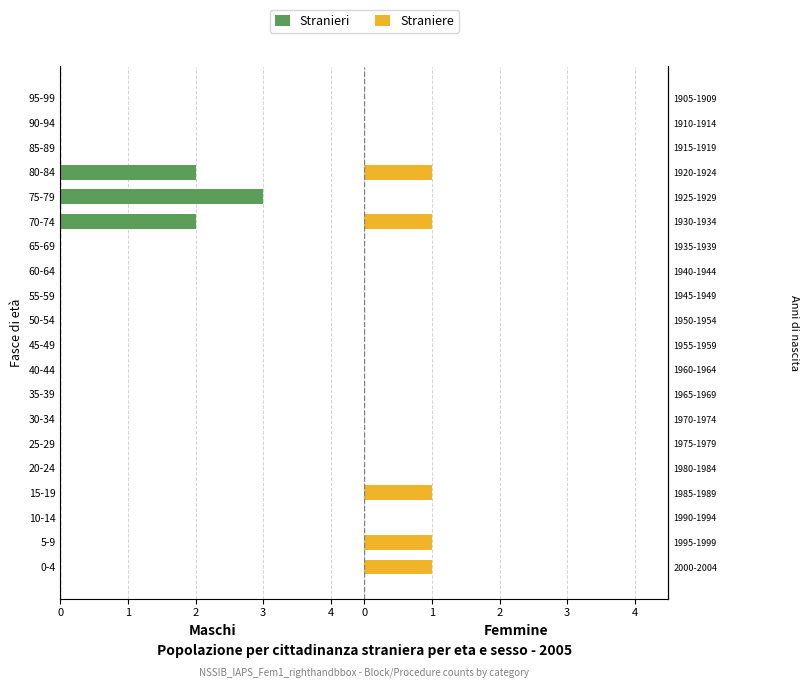

How many values in Straniere are above zero?

5